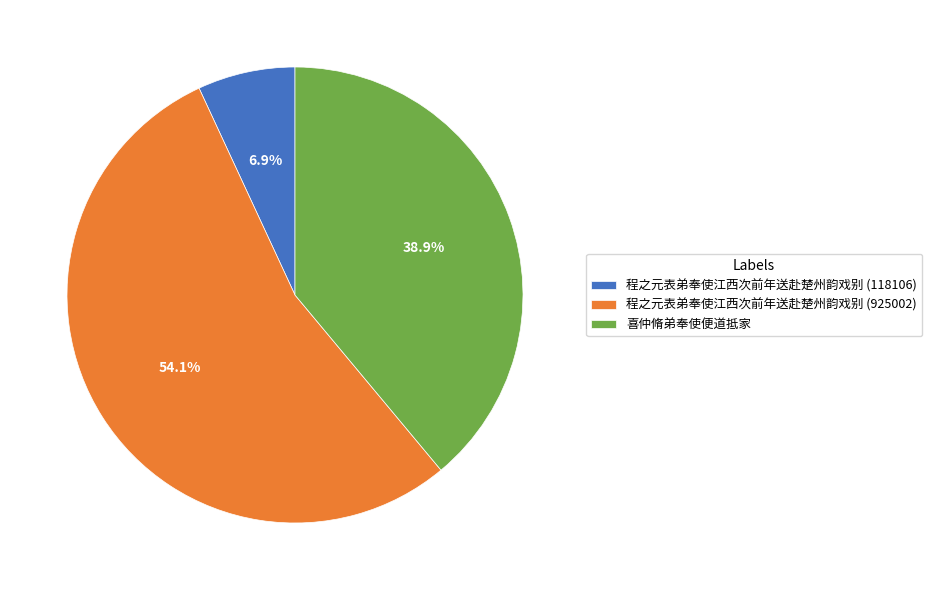

To the nearest percent, what portion does 程之元表弟奉使江西次前年送赴楚州韵戏别 (118106) represent?

7%